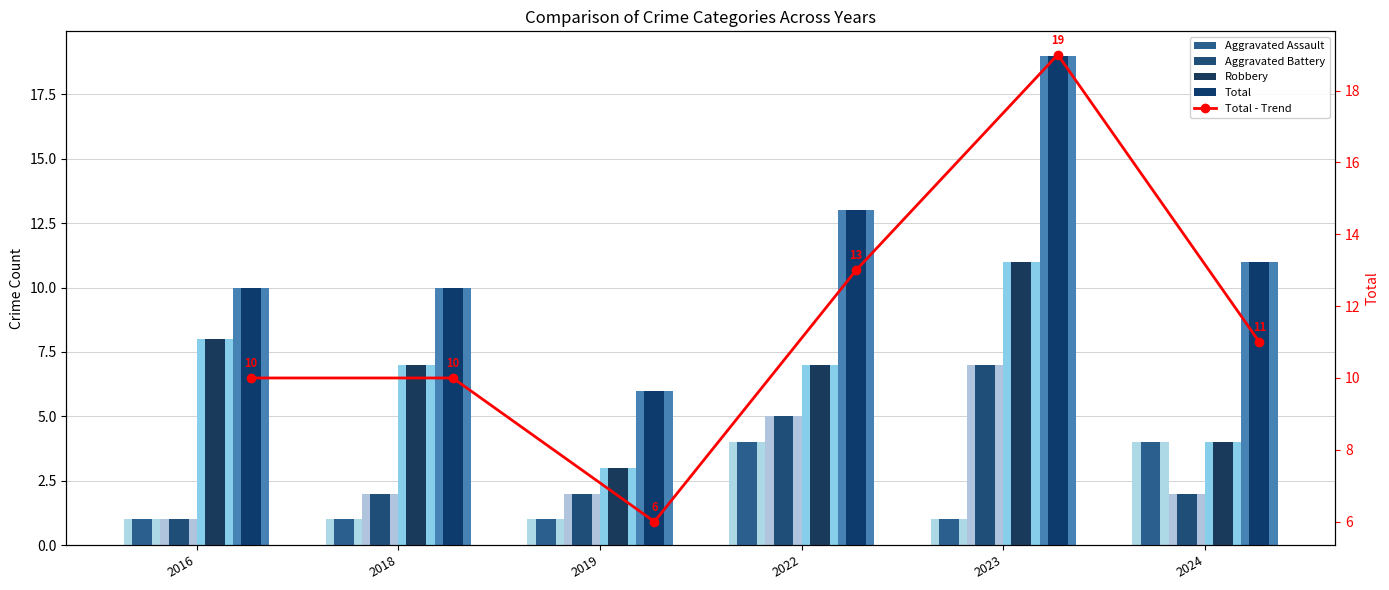

Is it true that Total equals 3 at 2019?

False